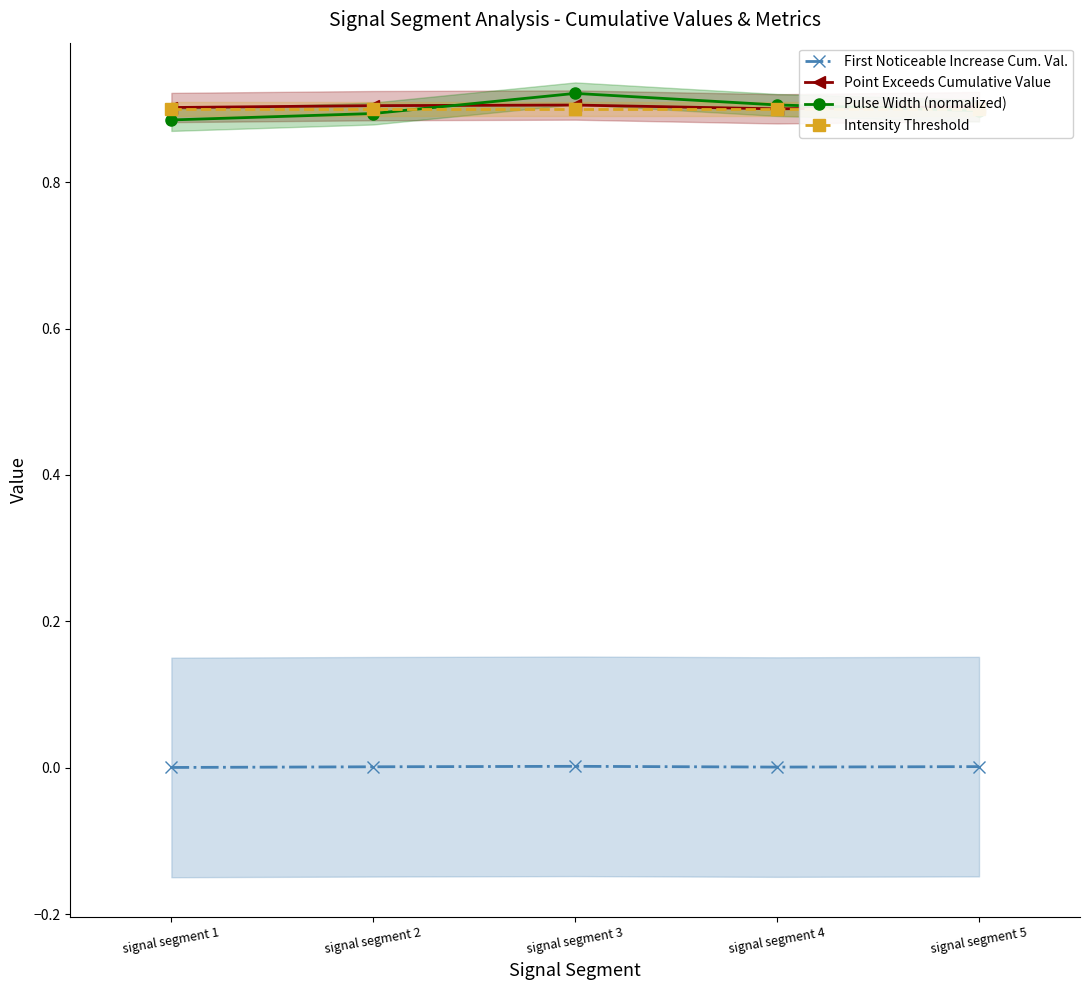

What is the average value of the Point Exceeds Cumulative Value series?

0.9